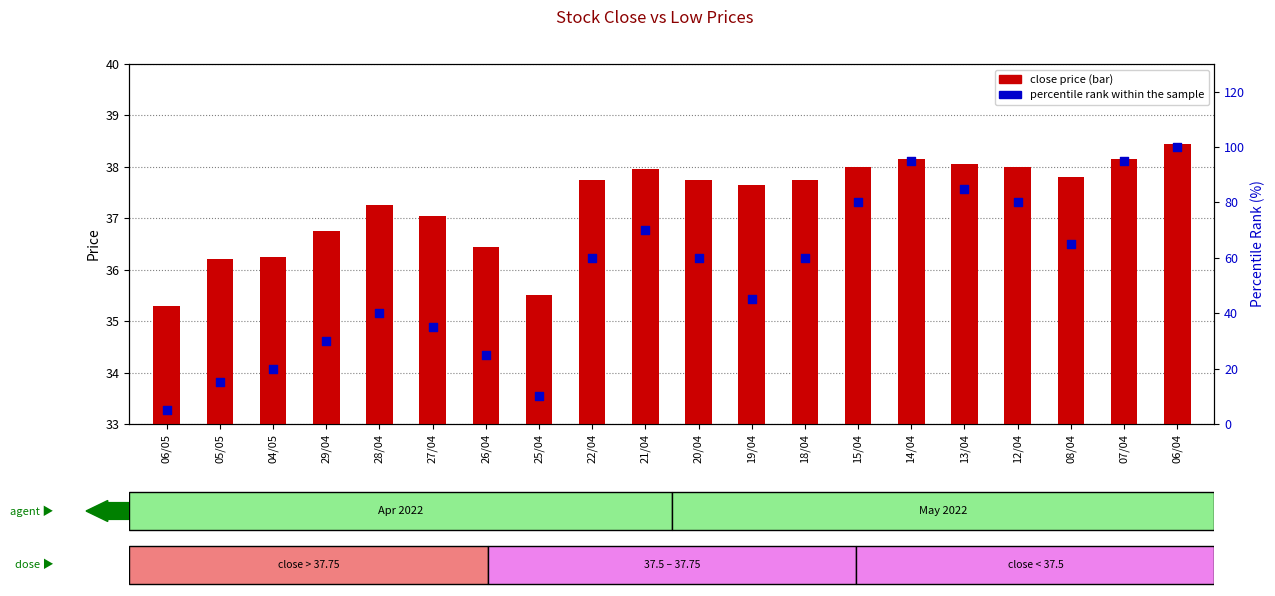

Which series reaches the minimum Y coordinate?

percentile rank within the sample